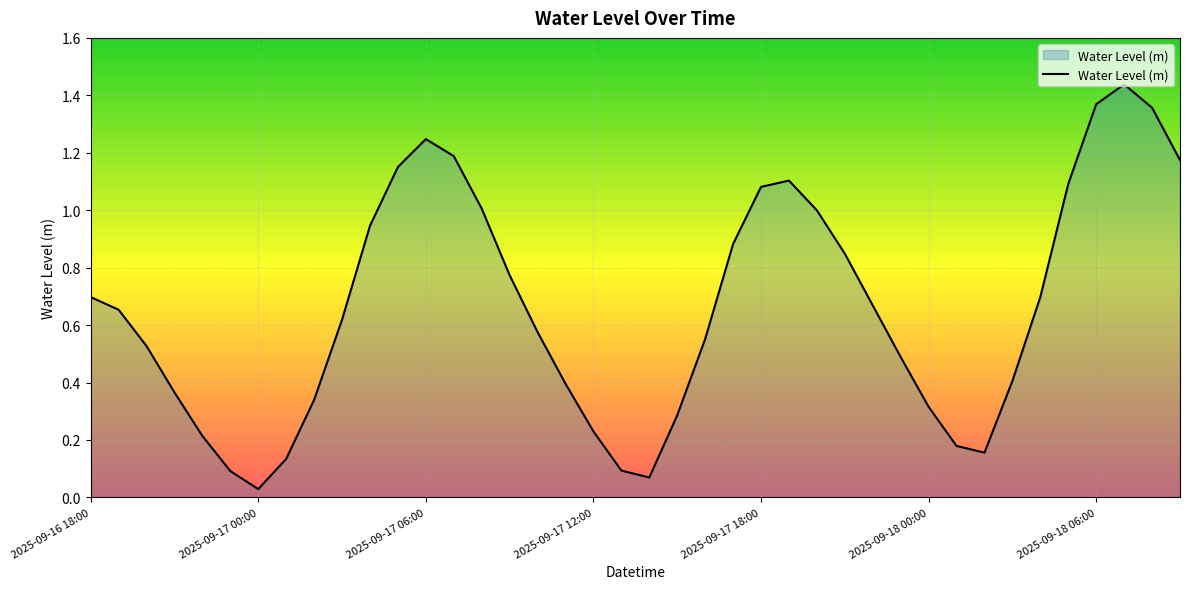

Which category has the highest value across all series?

37